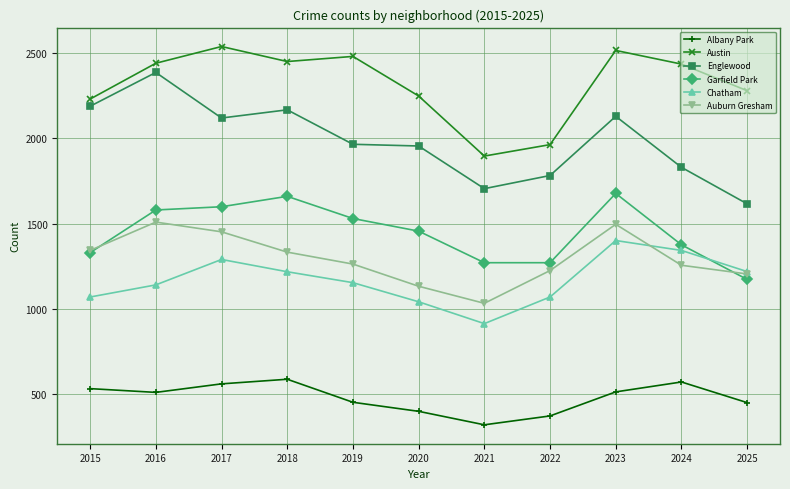

At 2016, list the series in order from smallest to largest.

Albany Park, Chatham, Auburn Gresham, Garfield Park, Englewood, Austin